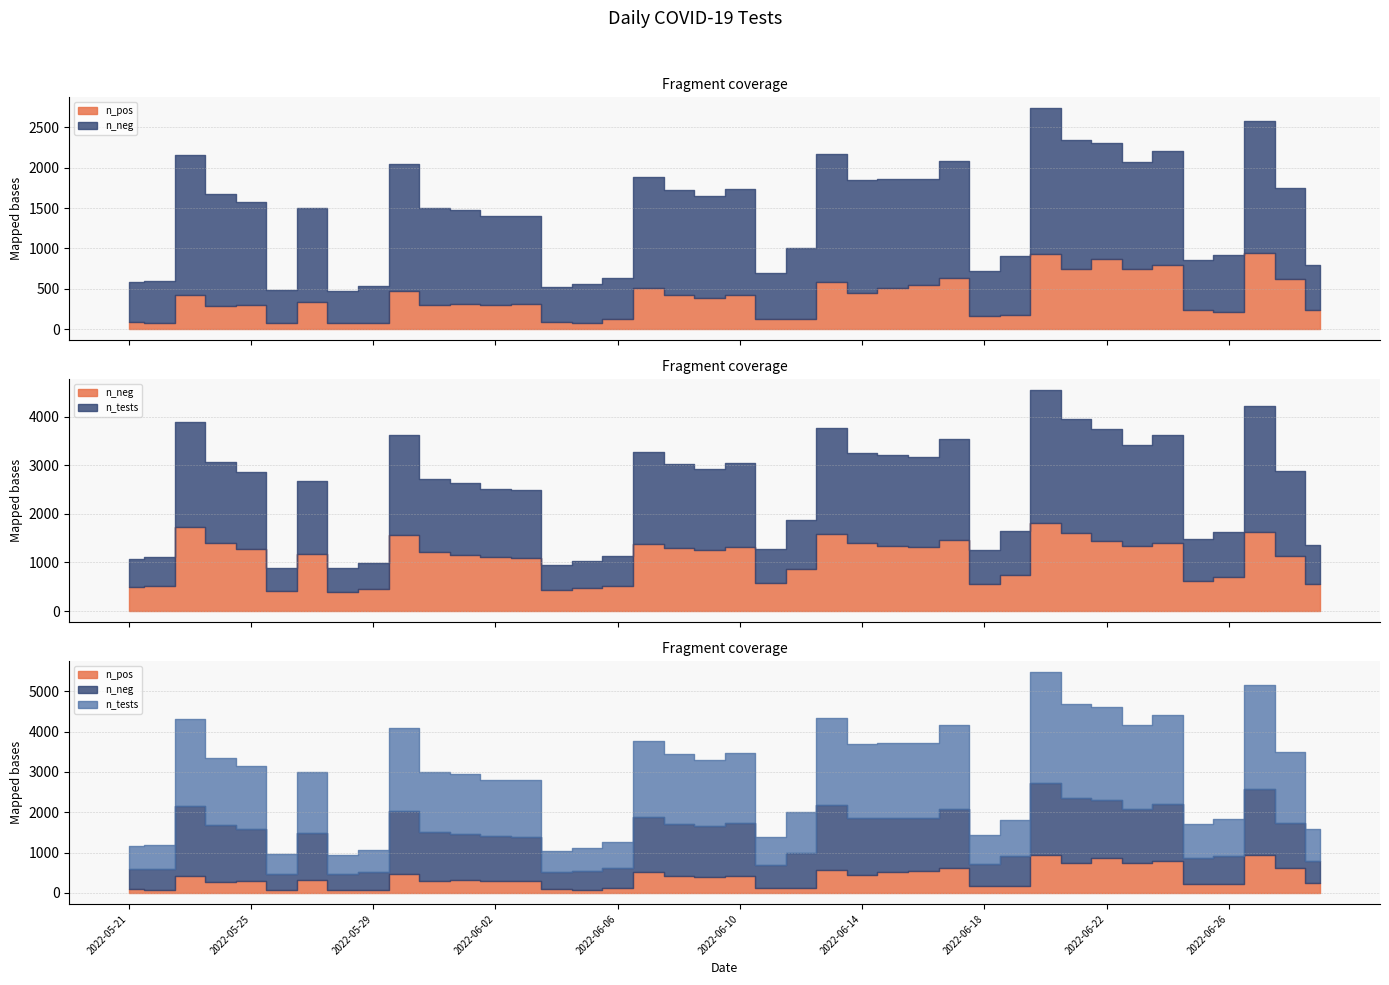

True or false: n_tests and n_neg intersect in this chart.

False